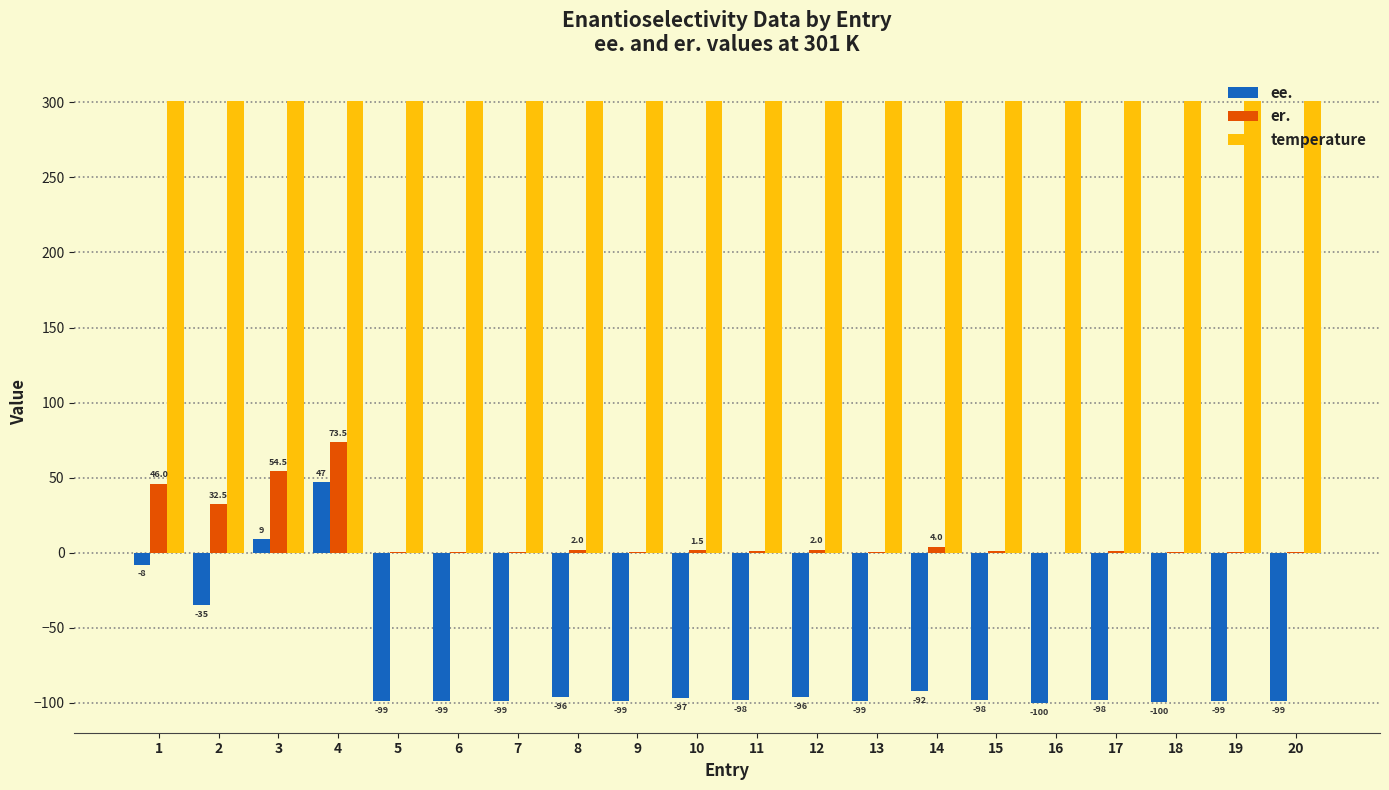

What is the greatest value displayed?

301.0